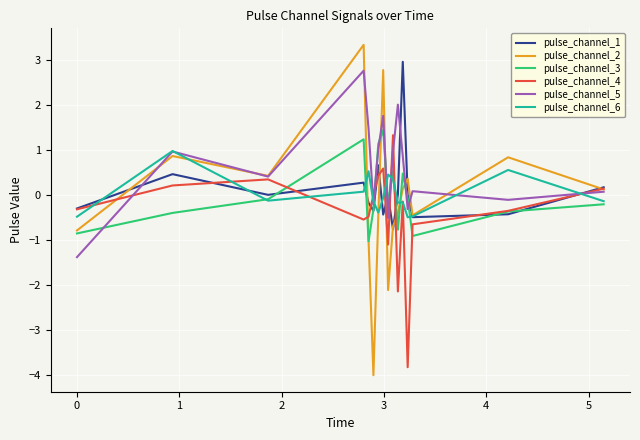

How many series are shown in this chart?

6